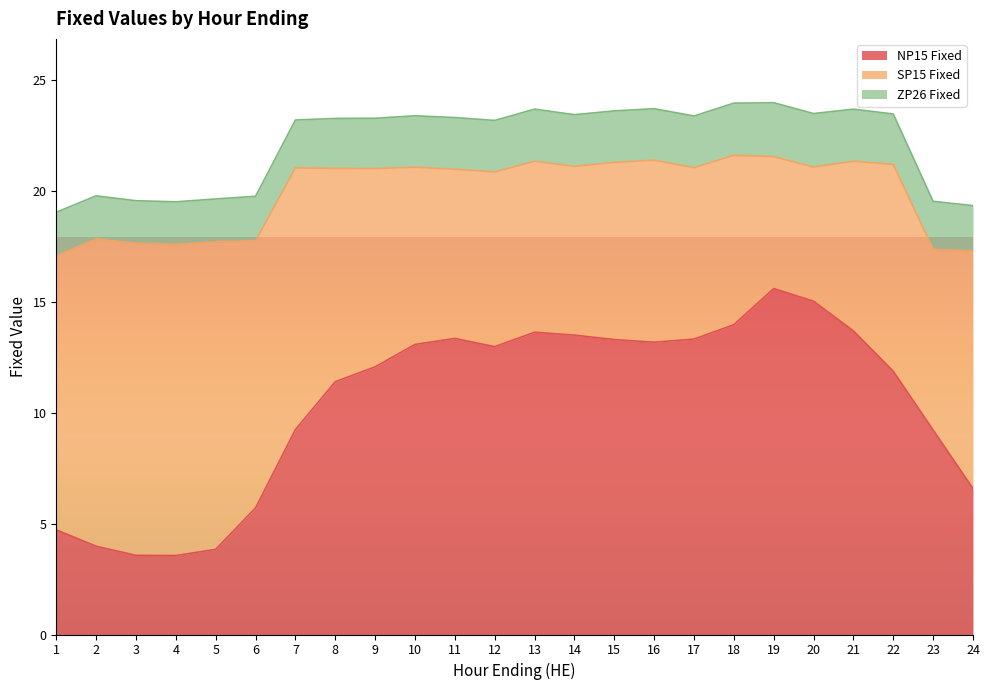

In NP15 Fixed, how many points are higher than both neighbors (excluding endpoints)?

3